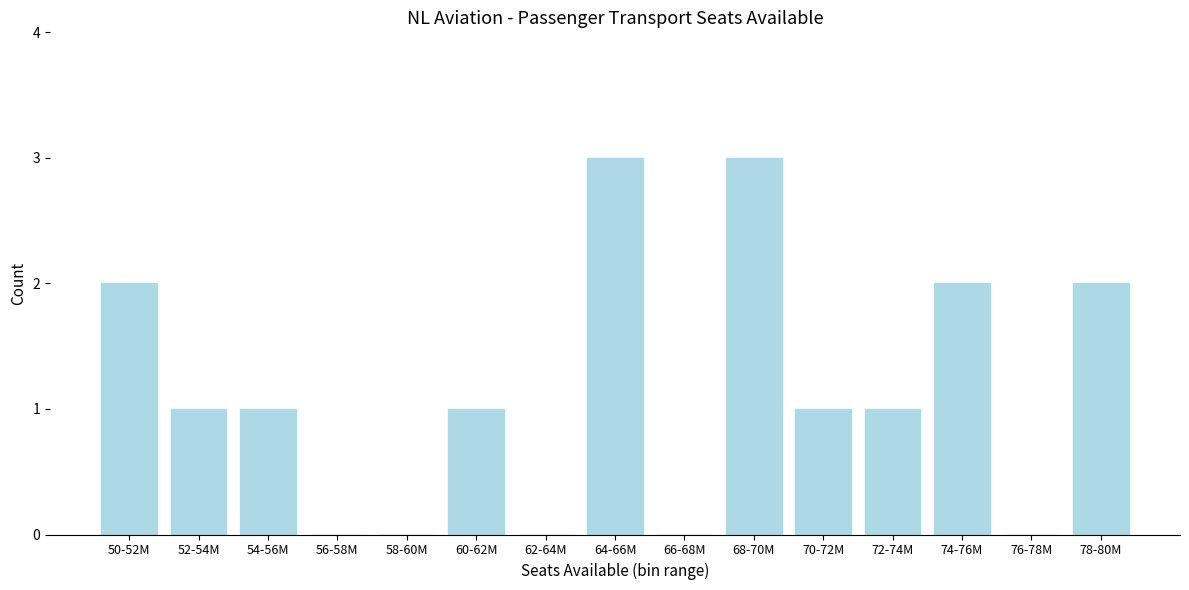

Reading right to left, extract all data points from this chart.

78-80M=2	76-78M=0	74-76M=2	72-74M=1	70-72M=1	68-70M=3	66-68M=0	64-66M=3	62-64M=0	60-62M=1	58-60M=0	56-58M=0	54-56M=1	52-54M=1	50-52M=2